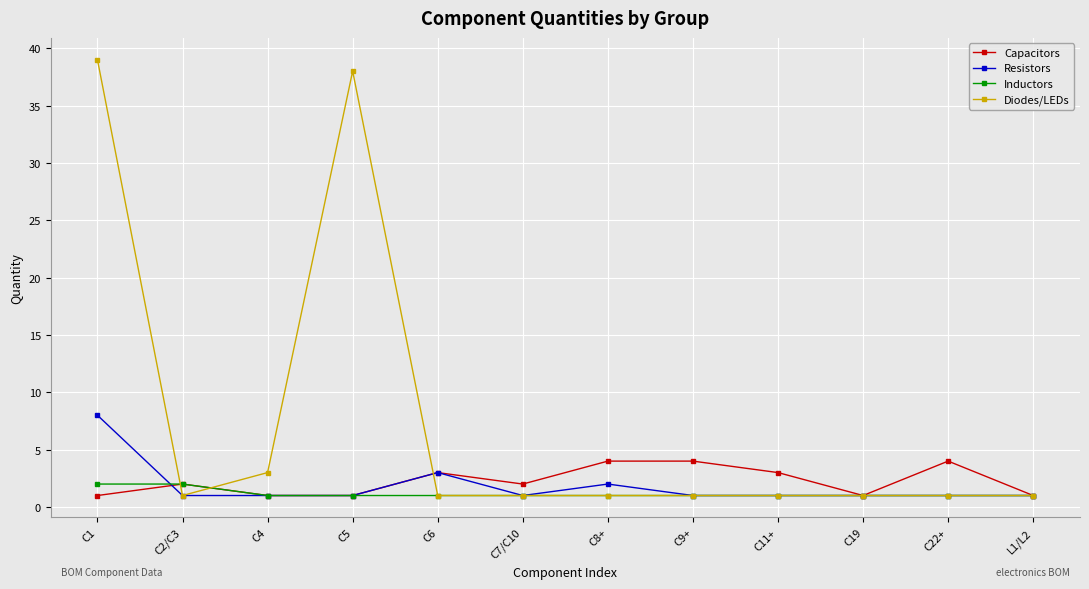

Which series has the widest spread of values?

Diodes/LEDs